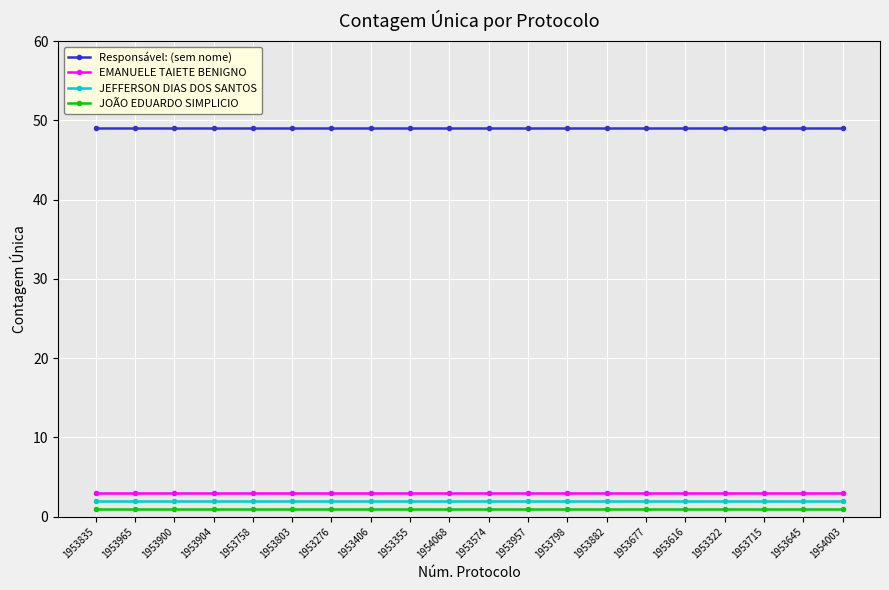

Which series has the largest total across all categories?

Responsável: (sem nome)